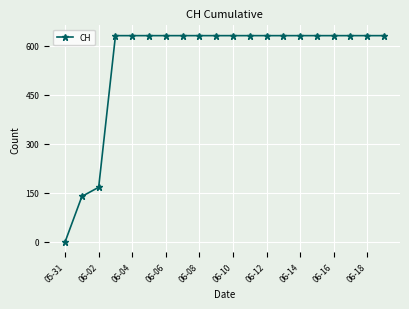

What is the greatest value displayed?

631